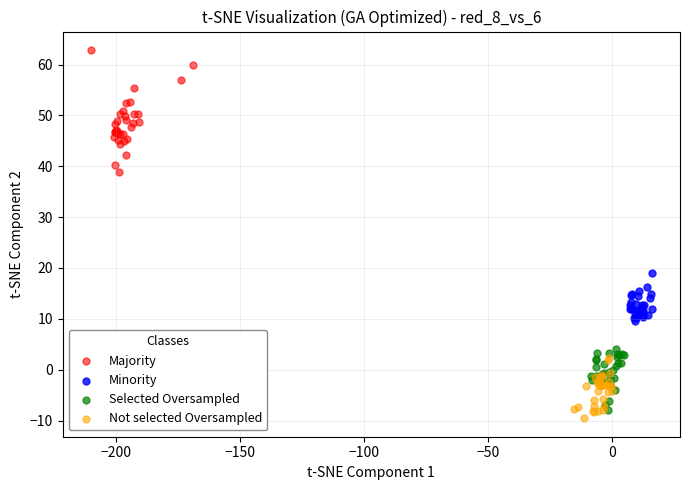

Which series has the widest spread of Y values?

Majority